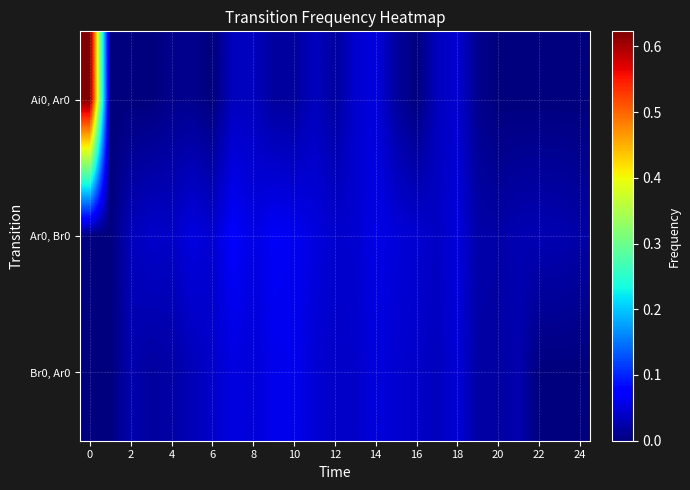

At how many categories does at least one series exceed 0?

24